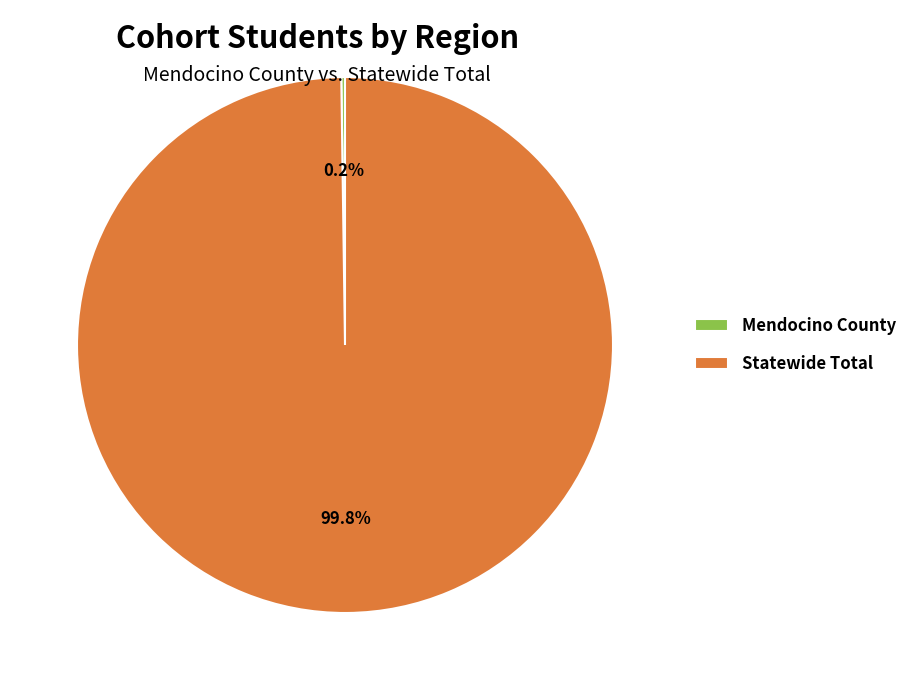

What is the majority slice?

Statewide Total